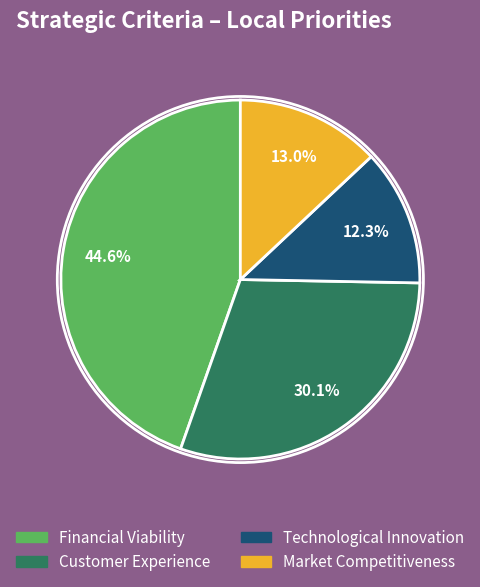

Is it true that Customer Experience is 30% of the pie?

True